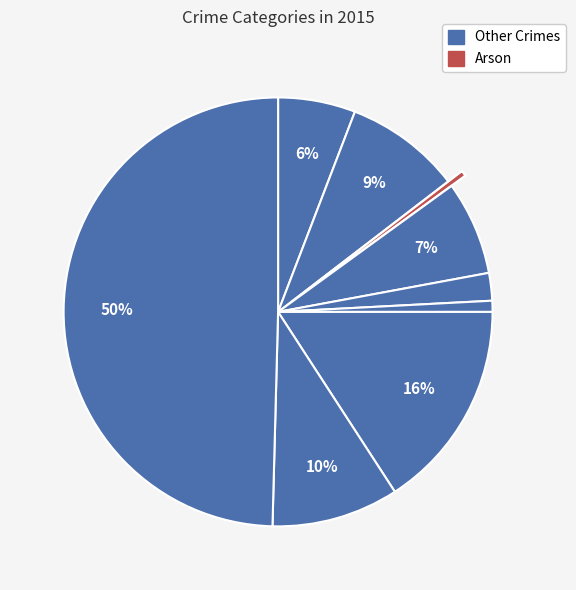

To the nearest percent, what is the average slice percentage?

11%